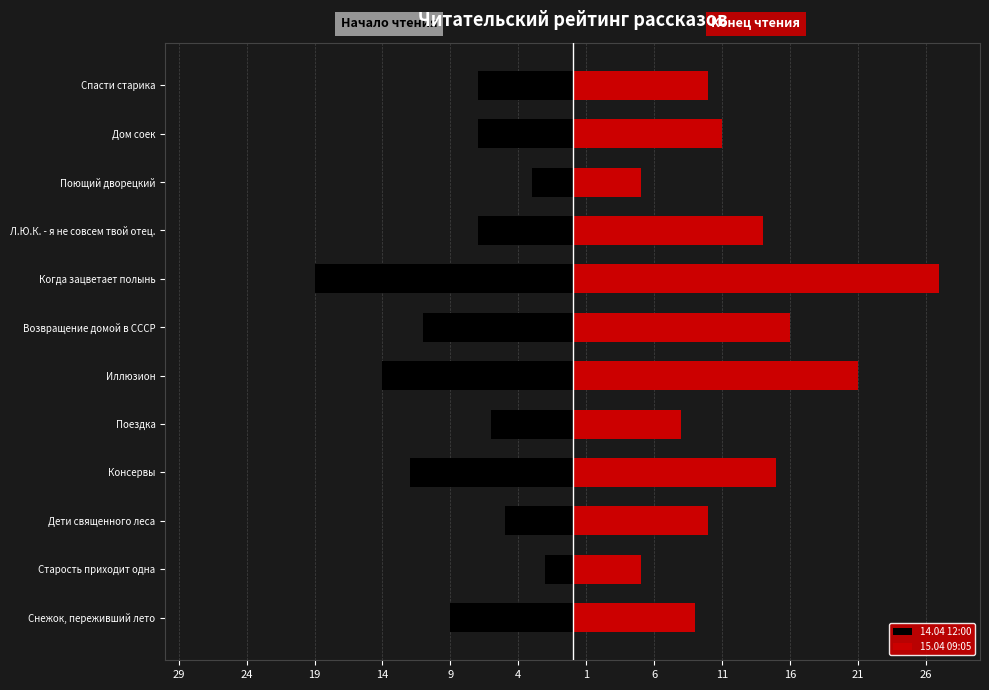

What are all the series names shown in the legend?

14.04 12:00, 15.04 09:05